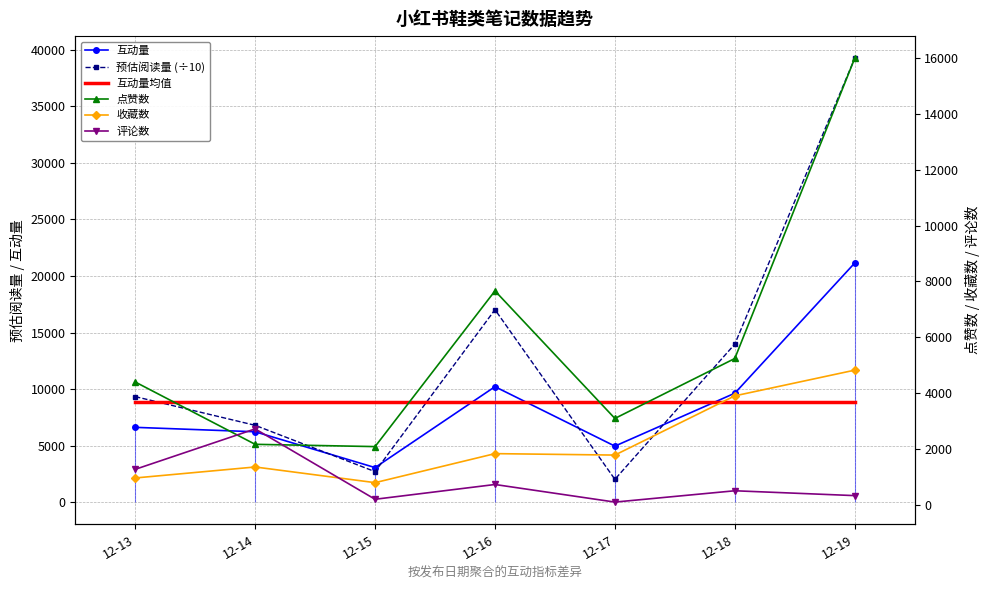

List the series in order of their peak value, lowest first.

评论数, 收藏数, 互动量均值, 点赞数, 互动量, 预估阅读量 (÷10)